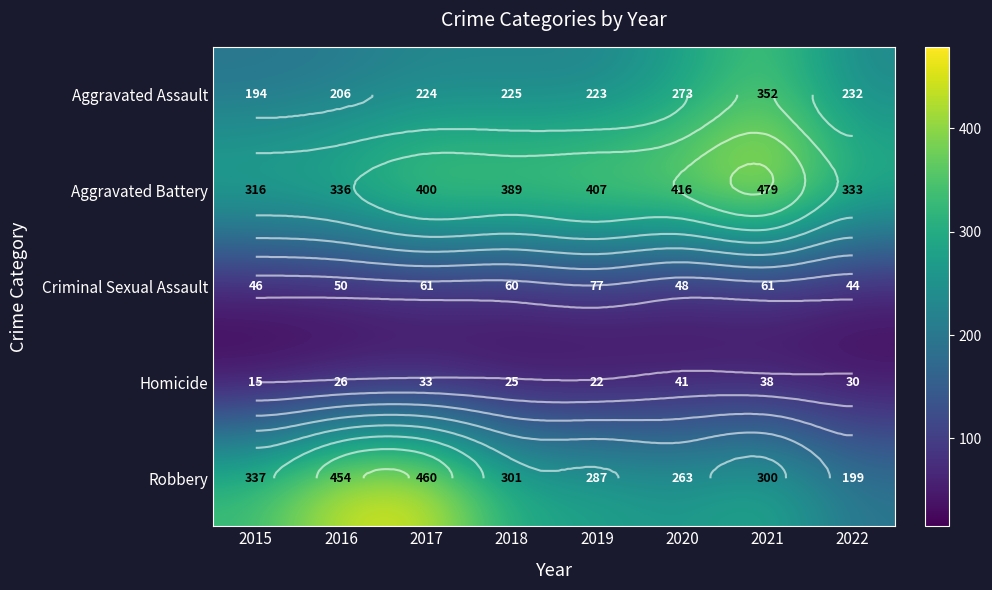

Which series has the widest spread of values?

Robbery